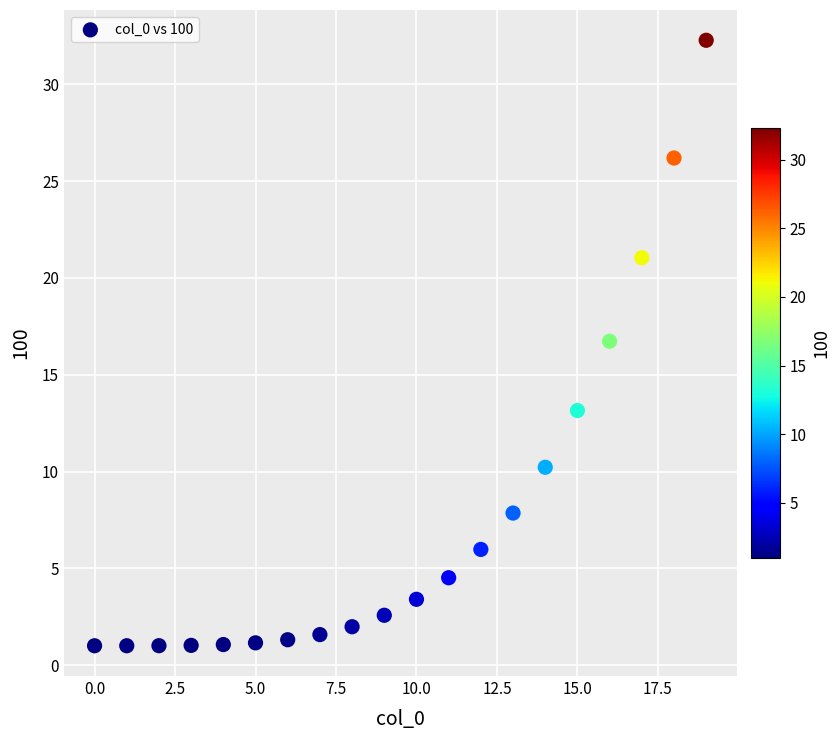

What Y value in the scatter plot is closest to 16?

16.7